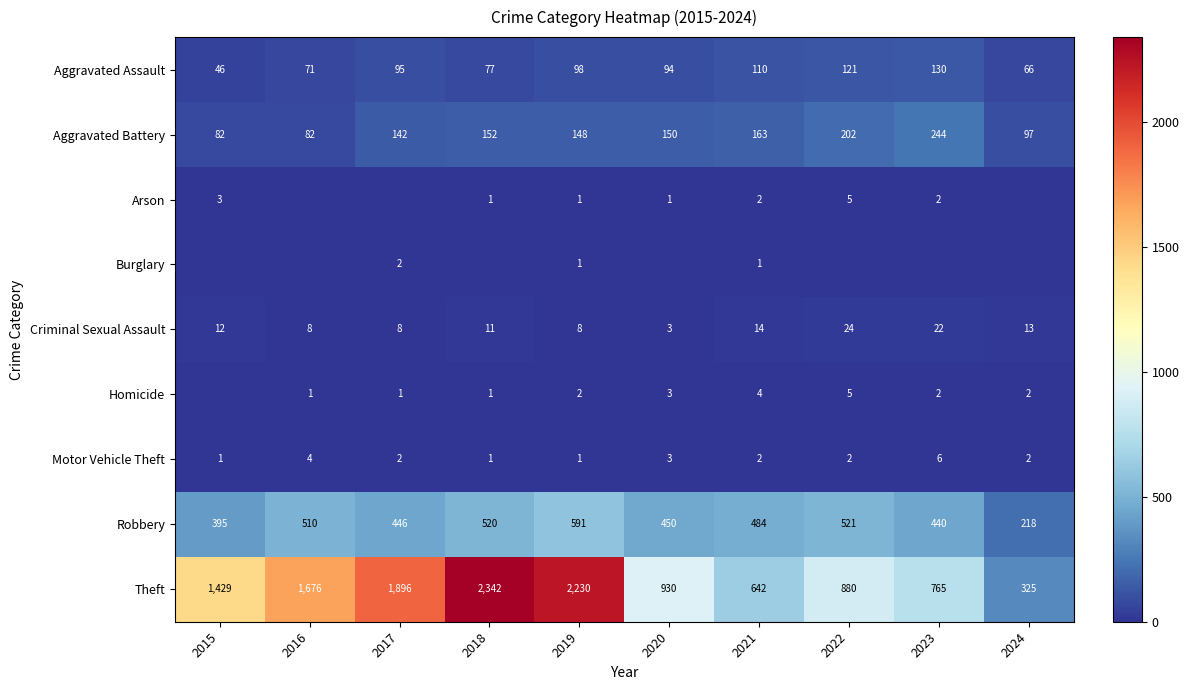

What is the maximum value for Criminal Sexual Assault?

24